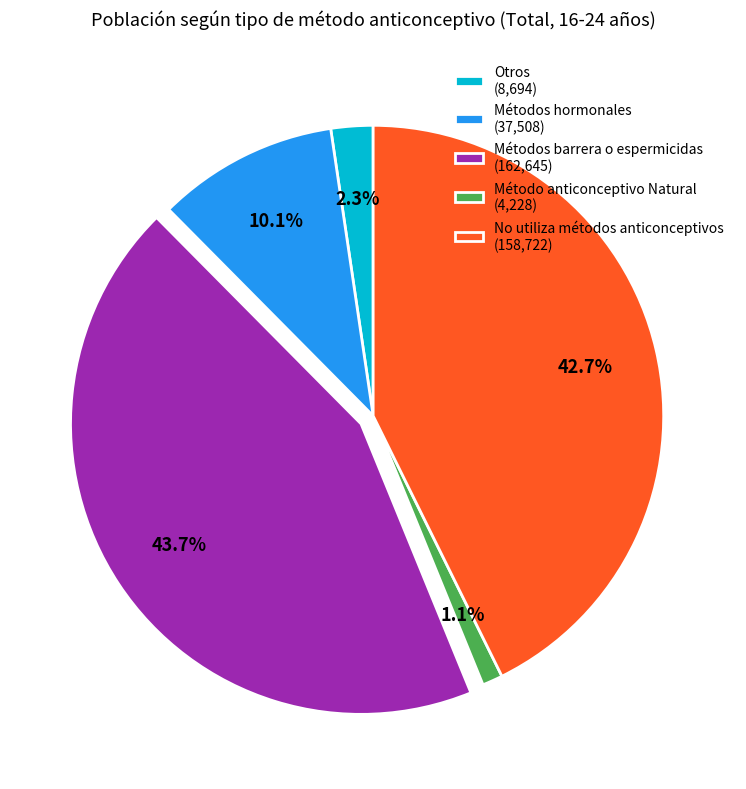

How many segments does this pie chart have?

5